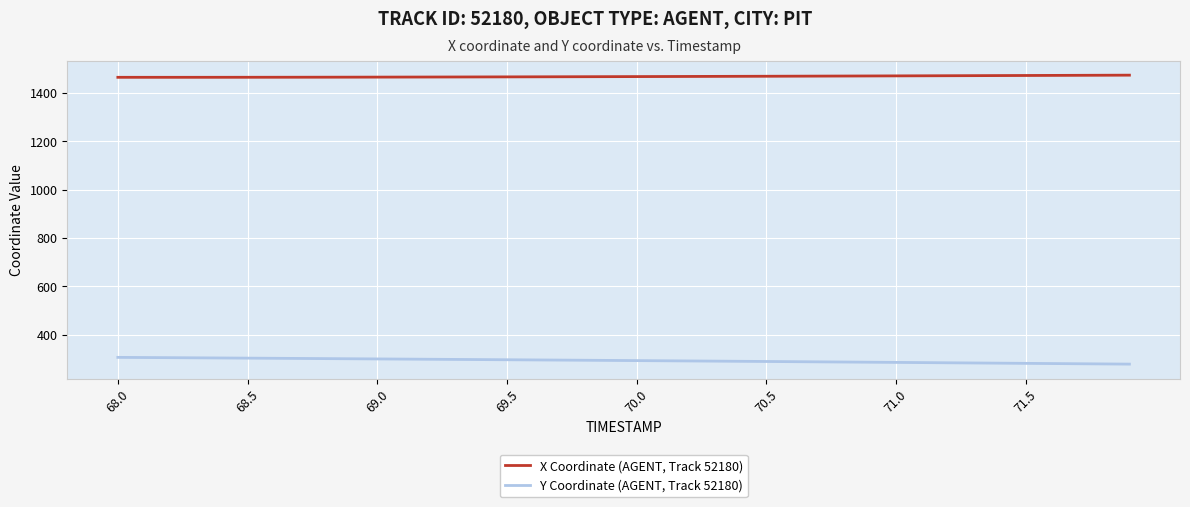

True or false: Y Coordinate (AGENT, Track 52180) and X Coordinate (AGENT, Track 52180) cross at least once.

False